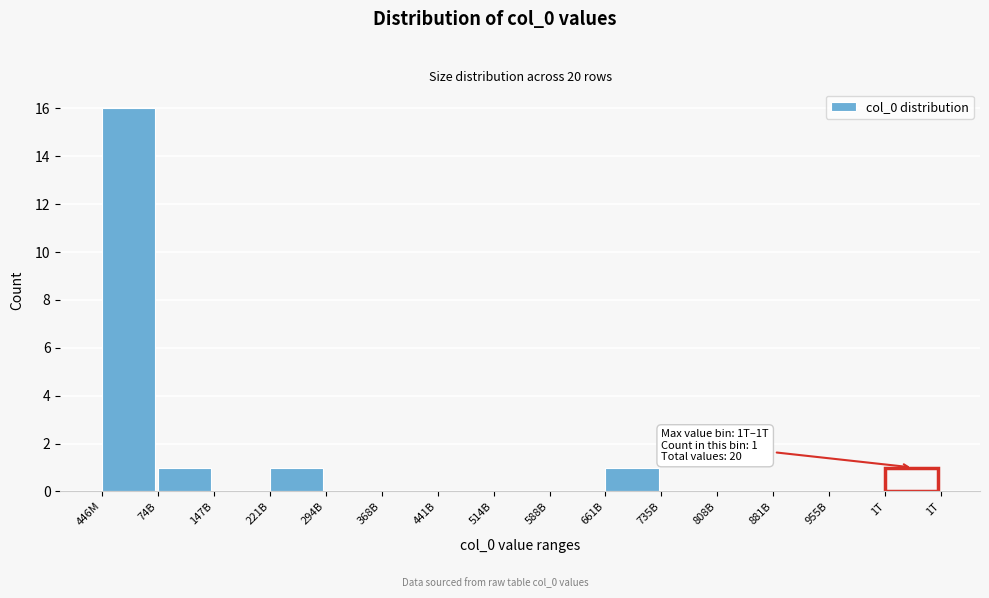

Reading right to left, what are all the values shown in this chart?

1T=1	955B=0	881B=0	808B=0	735B=0	661B=1	588B=0	514B=0	441B=0	368B=0	294B=0	221B=1	147B=0	74B=1	446M=16